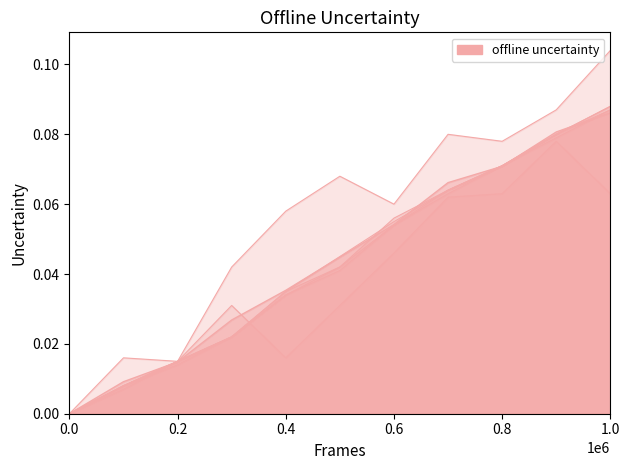

Reading left to right, list all the values displayed in this chart.

access_1: 0.0	0.0	0.0	0.0	0.1	0.1	0.1	0.1	0.1	0.1	0.1
access_2: 0.0	0.0	0.0	0.0	0.0	0.0	0.1	0.1	0.1	0.1	0.1
access_3: 0.0	0.0	0.0	0.0	0.0	0.0	0.1	0.1	0.1	0.1	0.1
access_4: 0.0	0.0	0.0	0.0	0.0	0.0	0.1	0.1	0.1	0.1	0.1
access_5: 0.0	0.0	0.0	0.0	0.0	0.0	0.1	0.1	0.1	0.1	0.1
runtime_access_1: 0.0	0.0	0.0	0.0	0.0	0.0	0.0	0.1	0.1	0.1	0.1